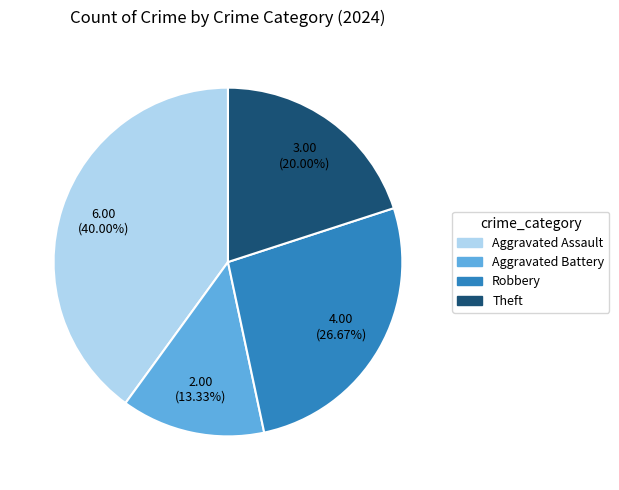

What is the total percentage of Aggravated Battery and Theft?

33.3%